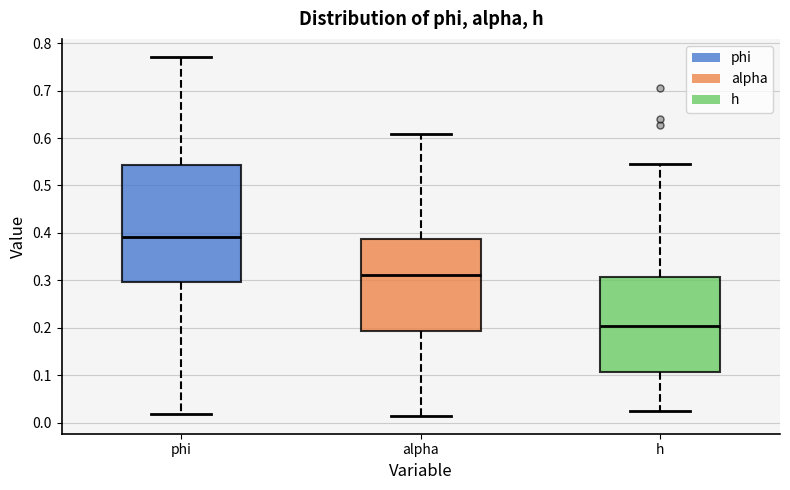

Reading left to right, read every box against the y-axis: the position of its median line, the range the box covers, and the ends of its whiskers. The values are not printed on the chart, so give them approximately, as read against the axis.

phi: median 0.39, box 0.30 to 0.54, whiskers 0.02 to 0.77
alpha: median 0.31, box 0.19 to 0.39, whiskers 0.01 to 0.61
h: median 0.20, box 0.11 to 0.31, whiskers 0.02 to 0.55